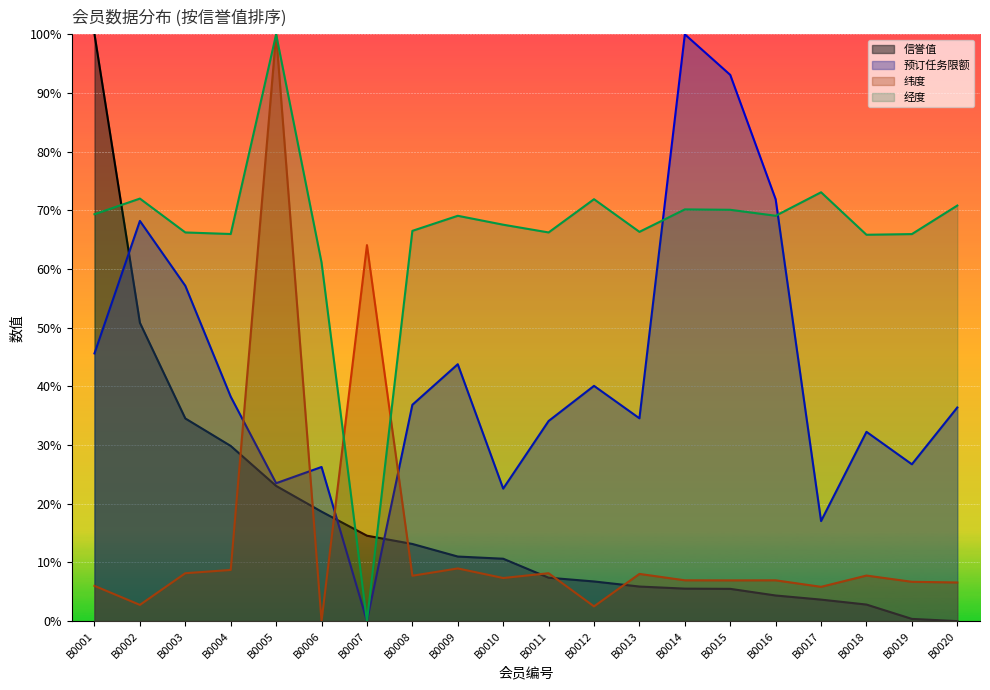

The 预订任务限额 series shows 0.3 at B0012. True or false?

False